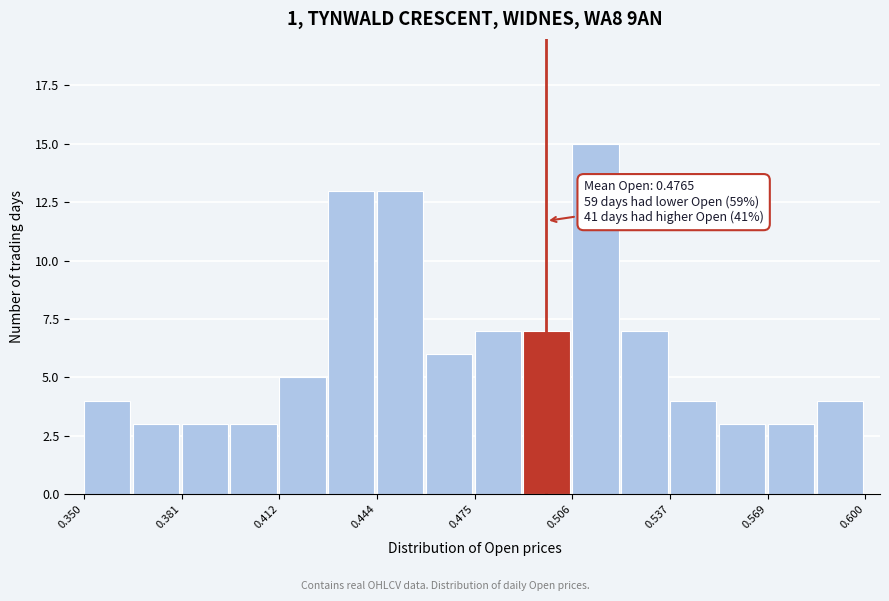

Around what value on the x-axis is the tallest bar? Give the approximate position of its centre, as read against the axis.

0.515